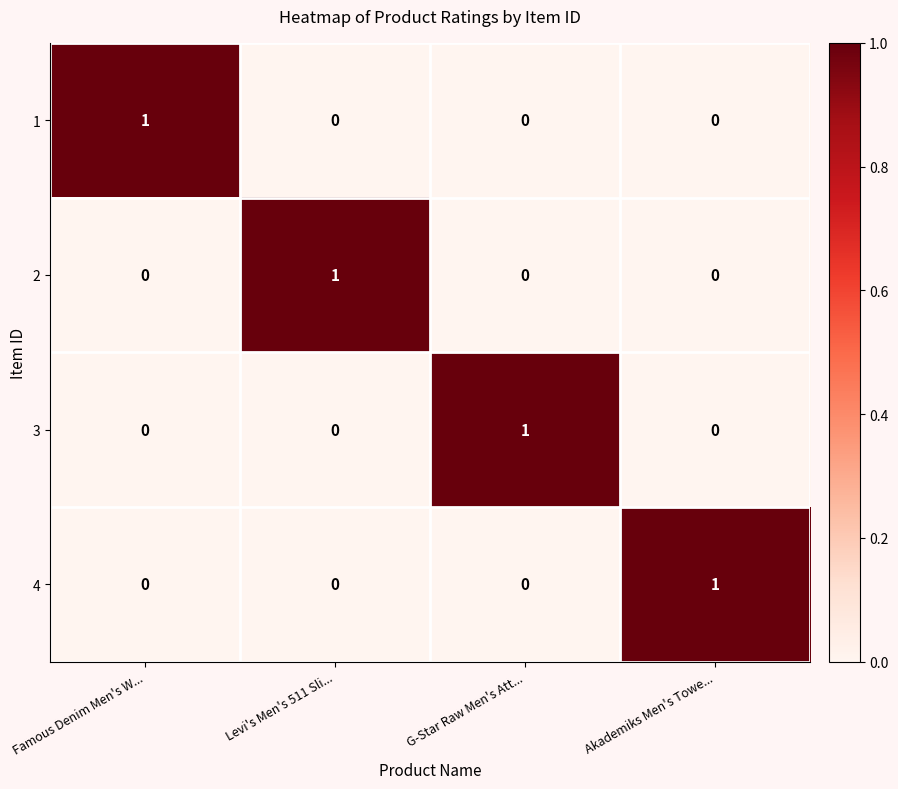

Reading right to left, what are all the values shown in this chart?

1: 0	0	0	1
2: 0	0	1	0
3: 0	1	0	0
4: 1	0	0	0